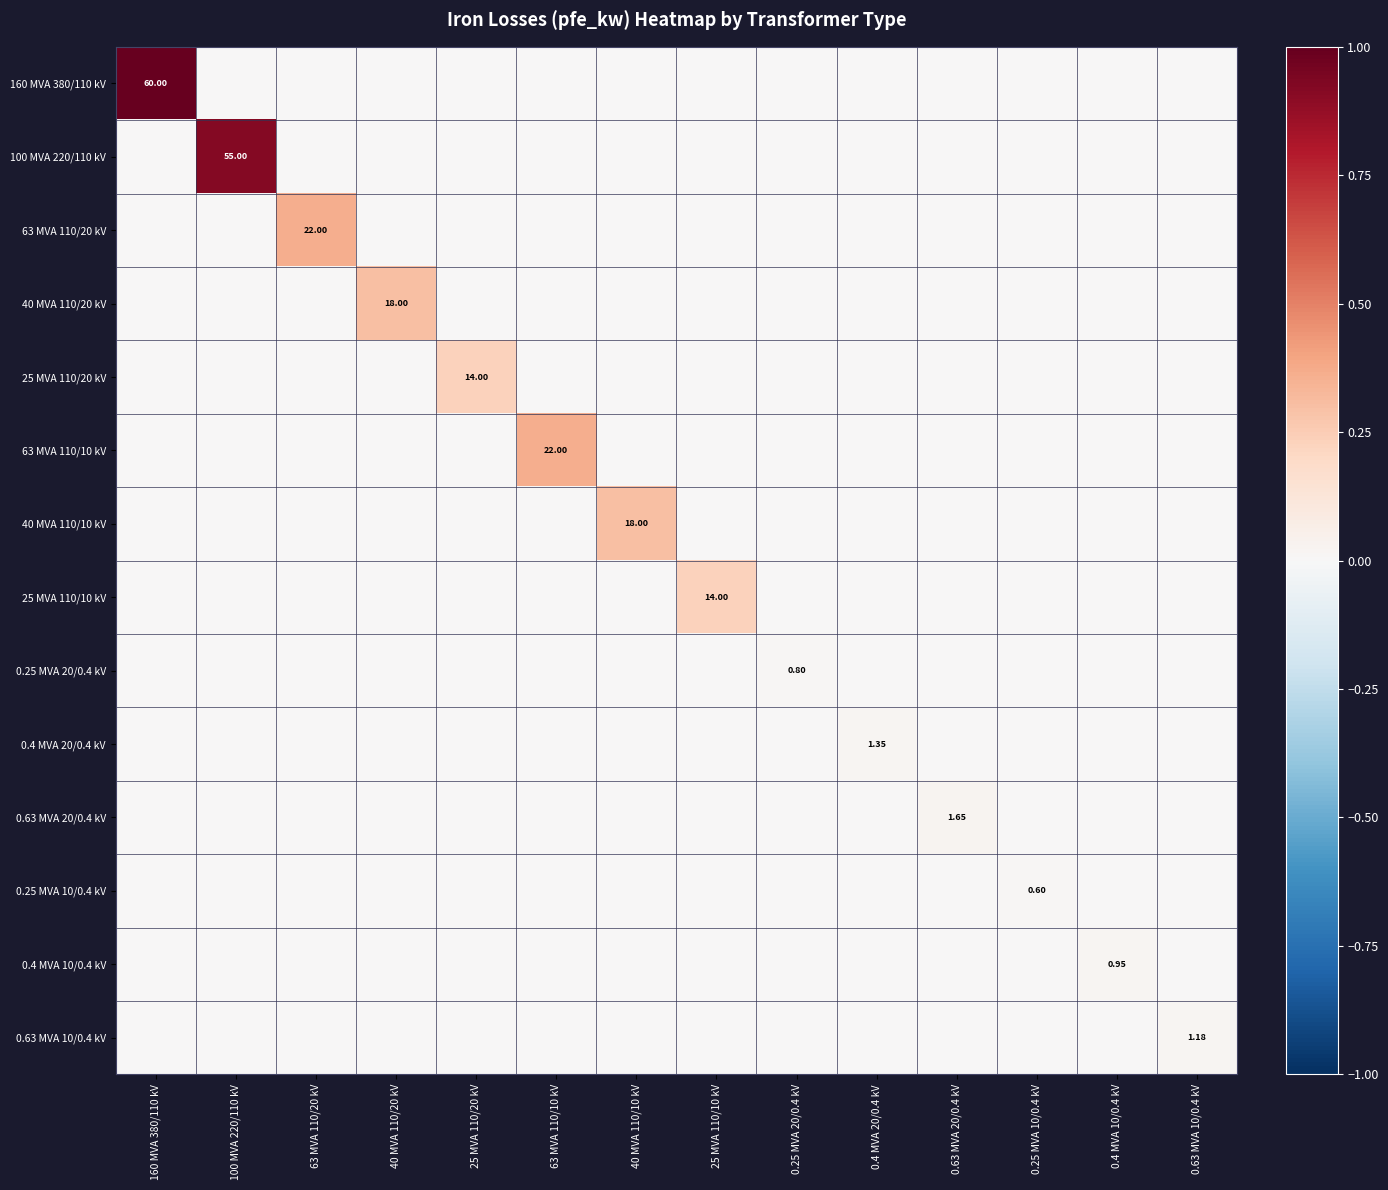

At which label does 25 MVA 110/10 kV reach its peak?

25 MVA 110/10 kV